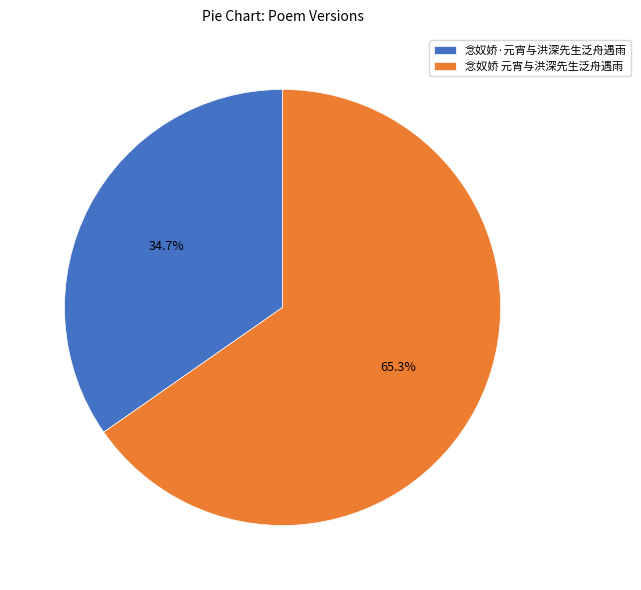

How much of the chart is everything except 念奴娇 元宵与洪深先生泛舟遇雨?

34.7%